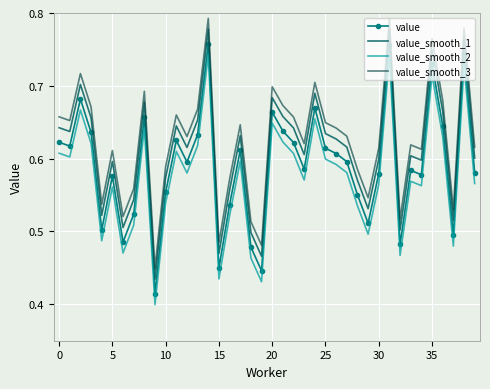

True or false: value_smooth_2 and value cross at least once.

False